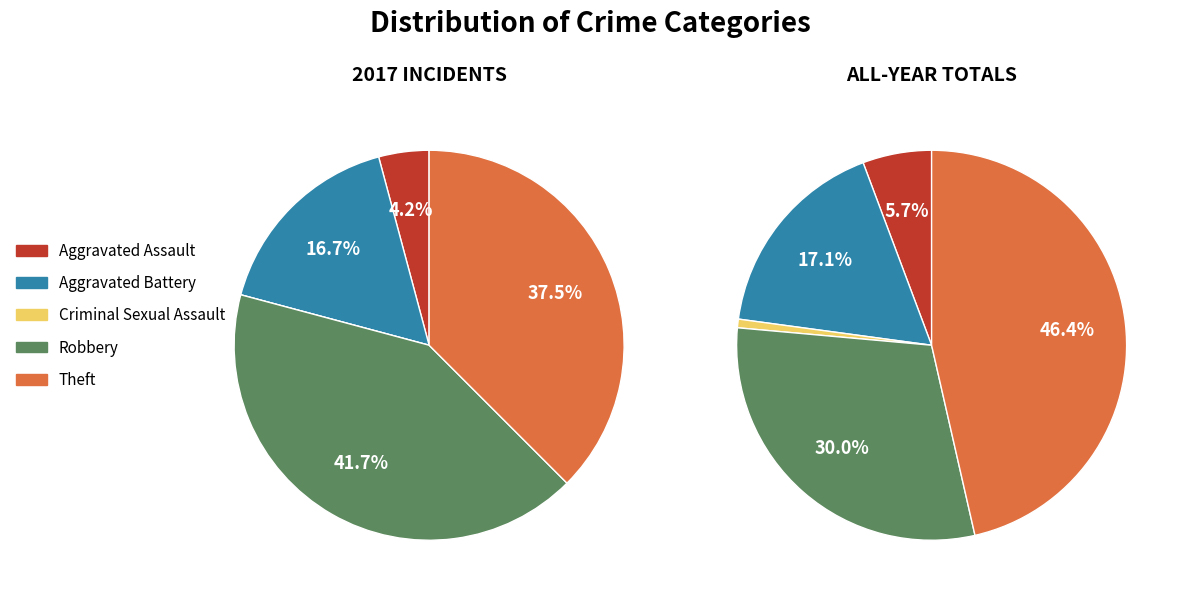

Does 4 represent more than half of the total?

No